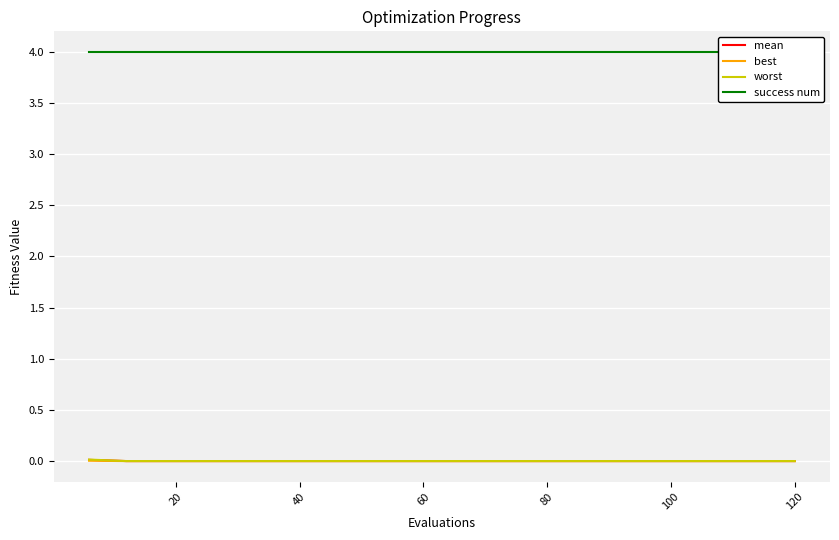

Which series has the largest range (max minus min)?

worst